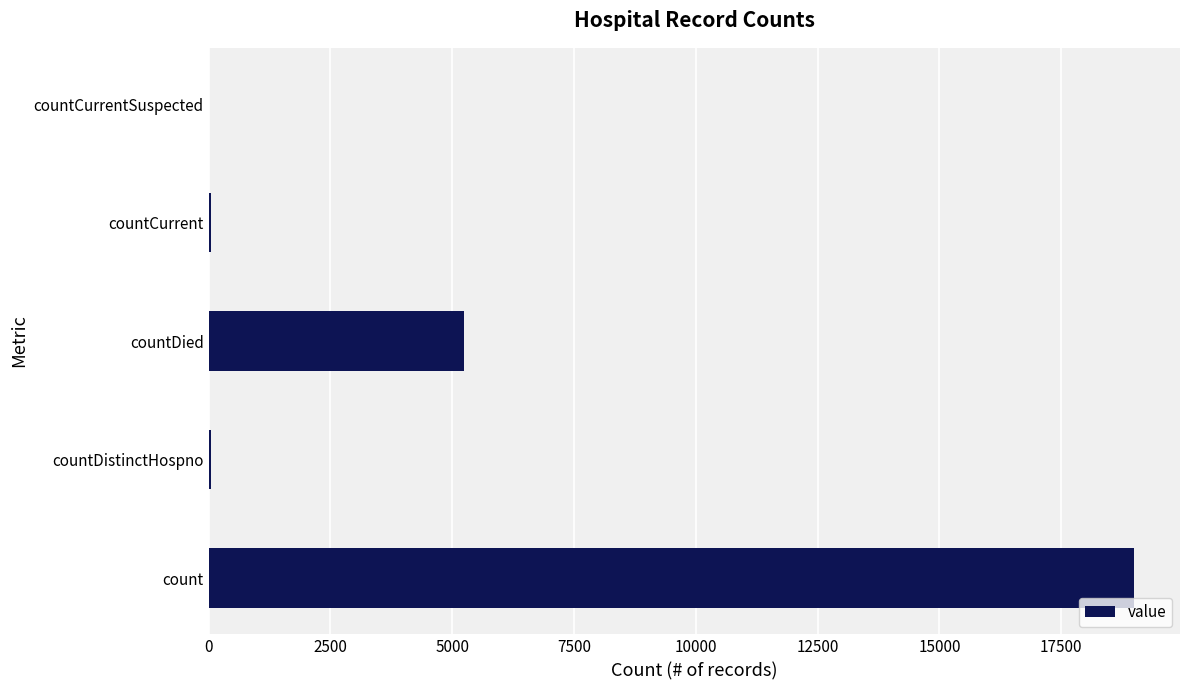

How many series are shown in this chart?

1